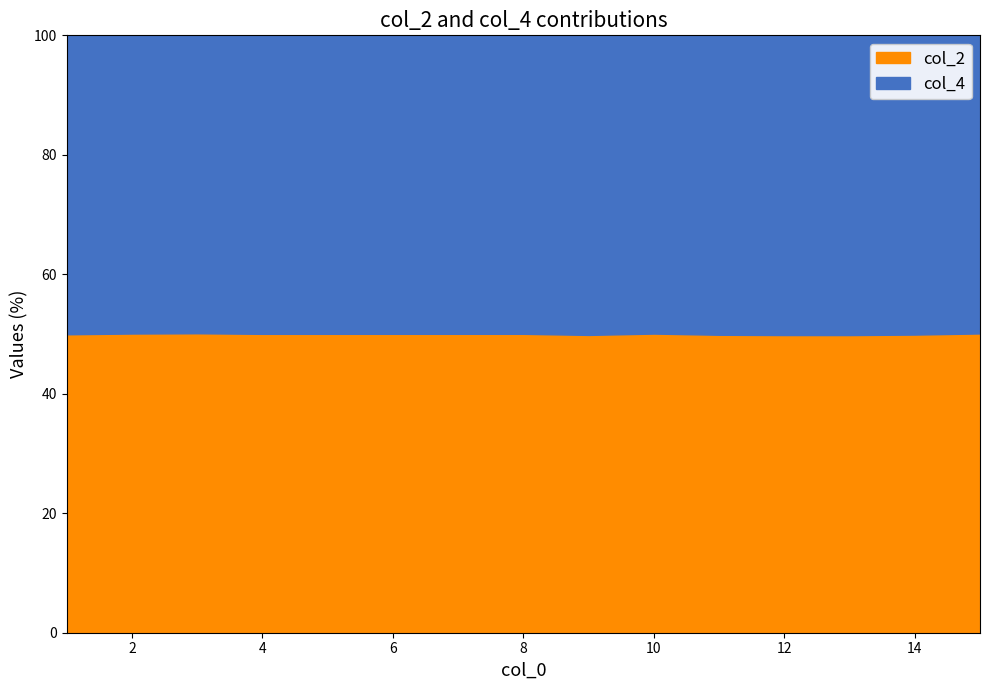

Where do col_4 and col_2 first cross each other?

1 and 2